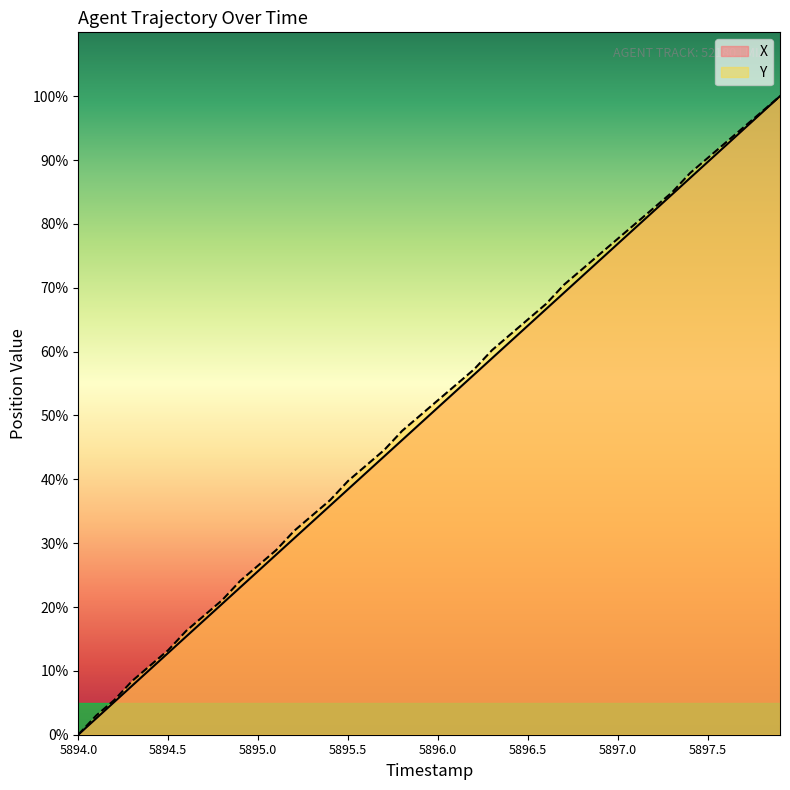

The value of Y at 5895.5 is 8.0. True or false?

False